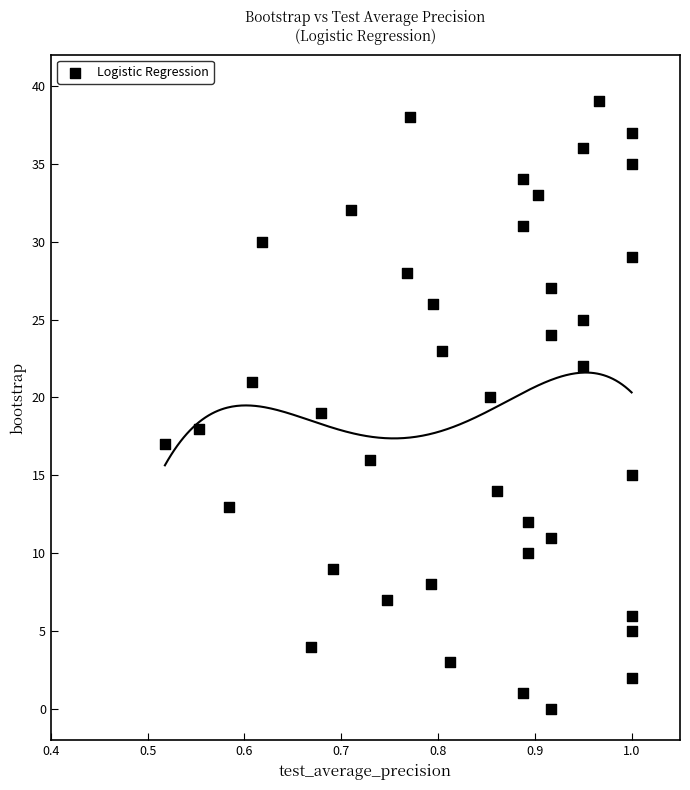

What is the range of Y values (max minus min)?

39